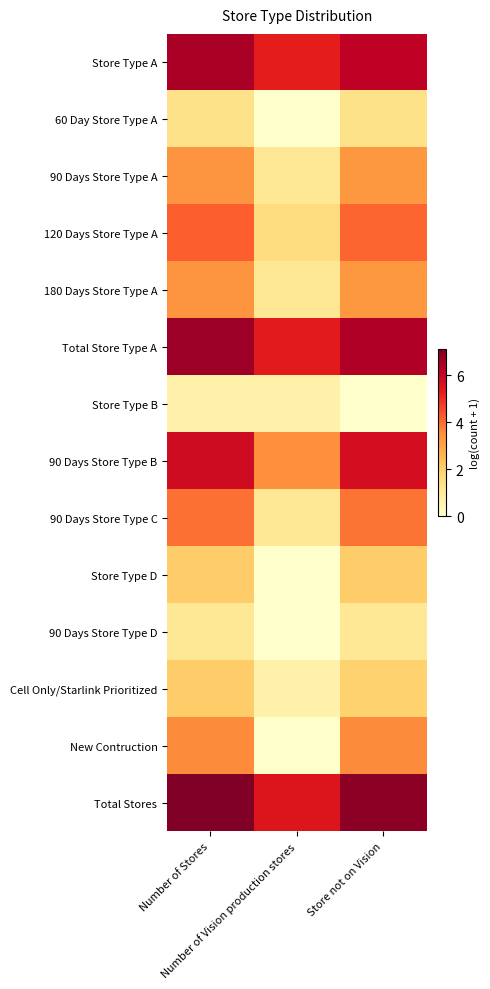

What is the spread (max minus min) of values at Number of Vision production stores?

5.5